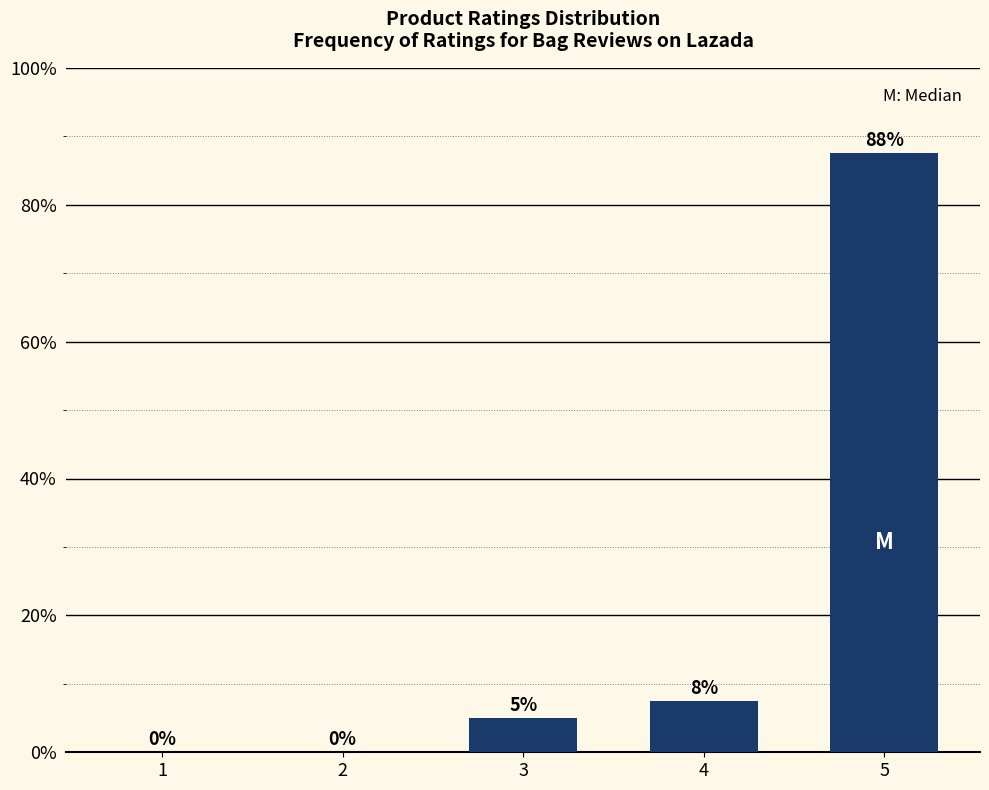

Which label corresponds to the largest value in the chart?

5